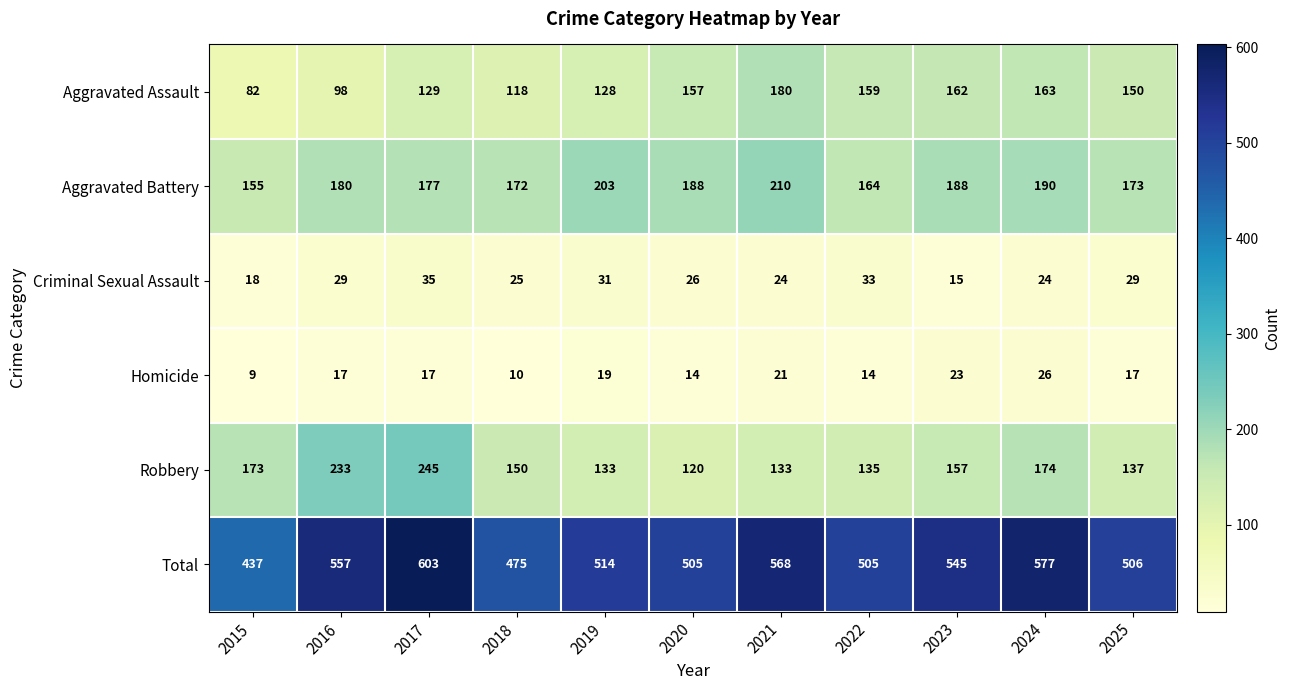

True or false: Homicide has a value of 23 at 2023.

True